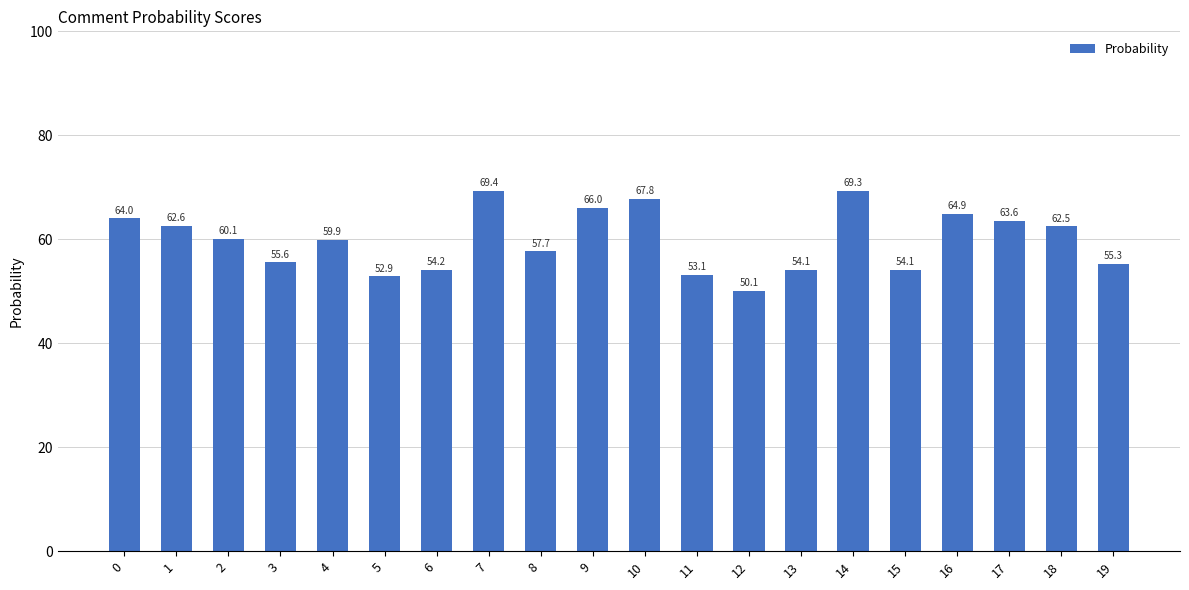

The value at 1 is 98.1. True or false?

False